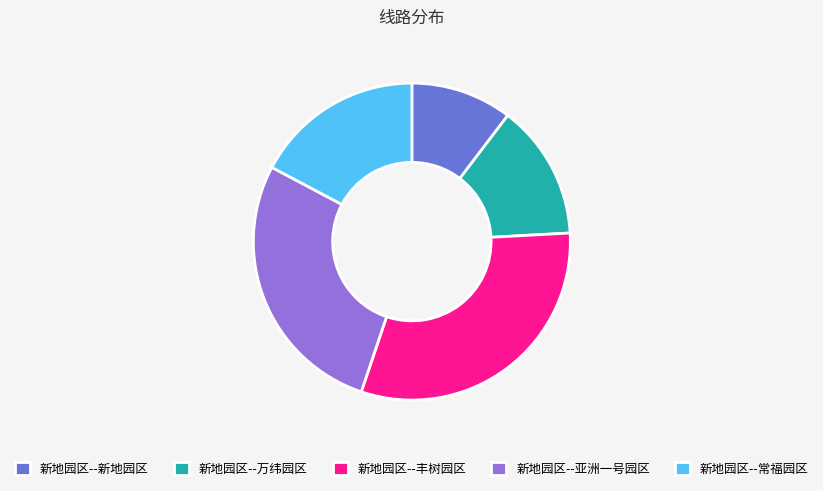

Does 新地园区--常福园区 account for over 50% of the chart?

No